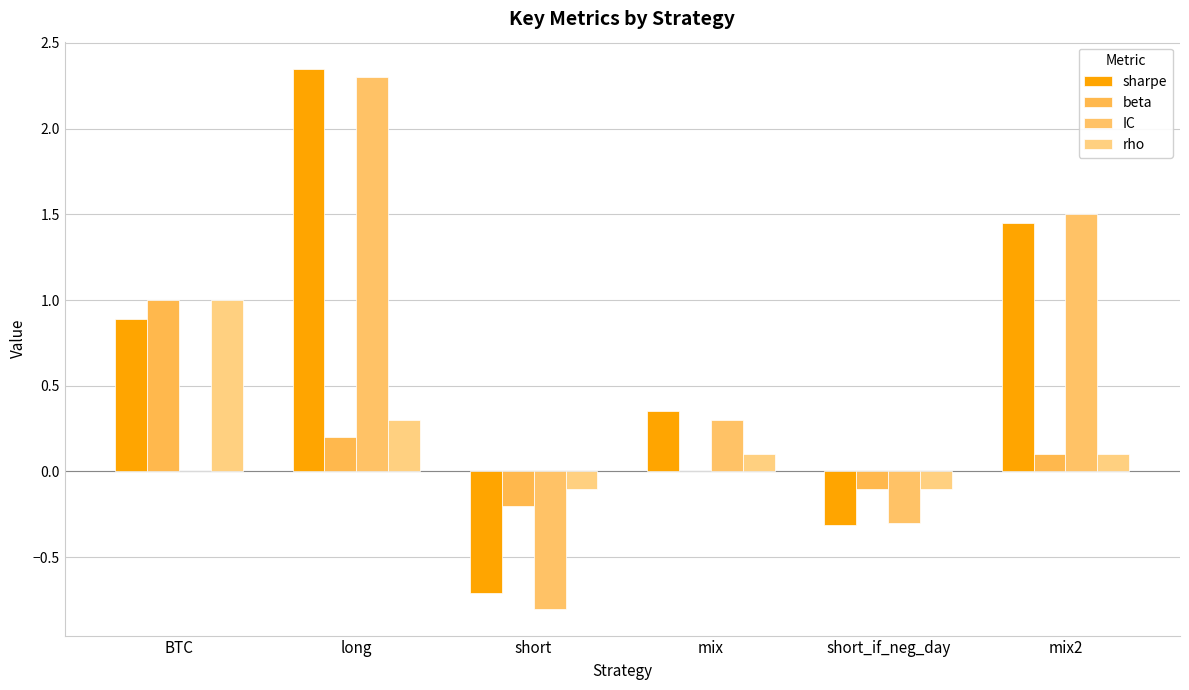

At which label does IC first exceed 0?

long